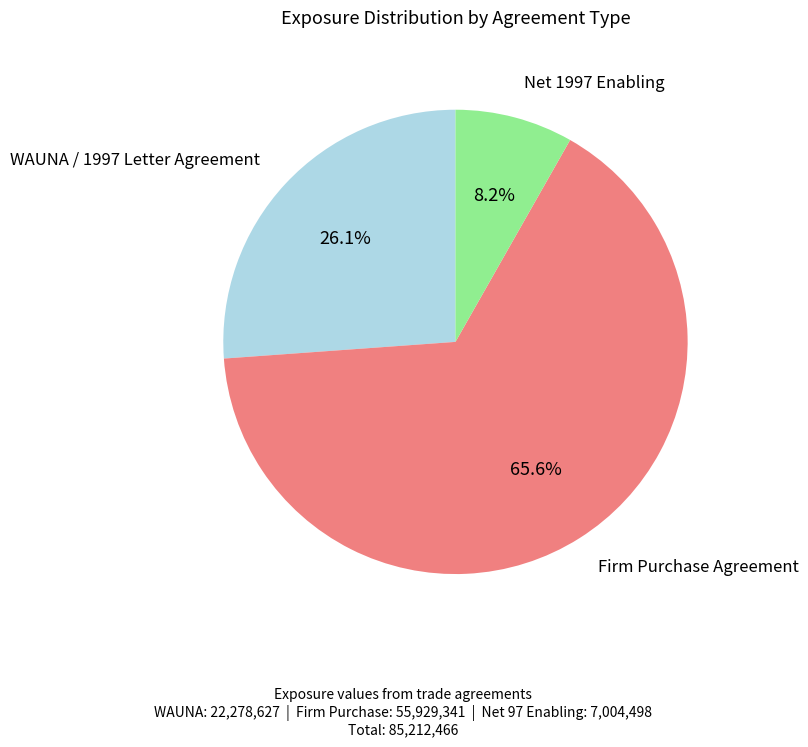

True or false: Firm Purchase Agreement accounts for 66% of the total.

True